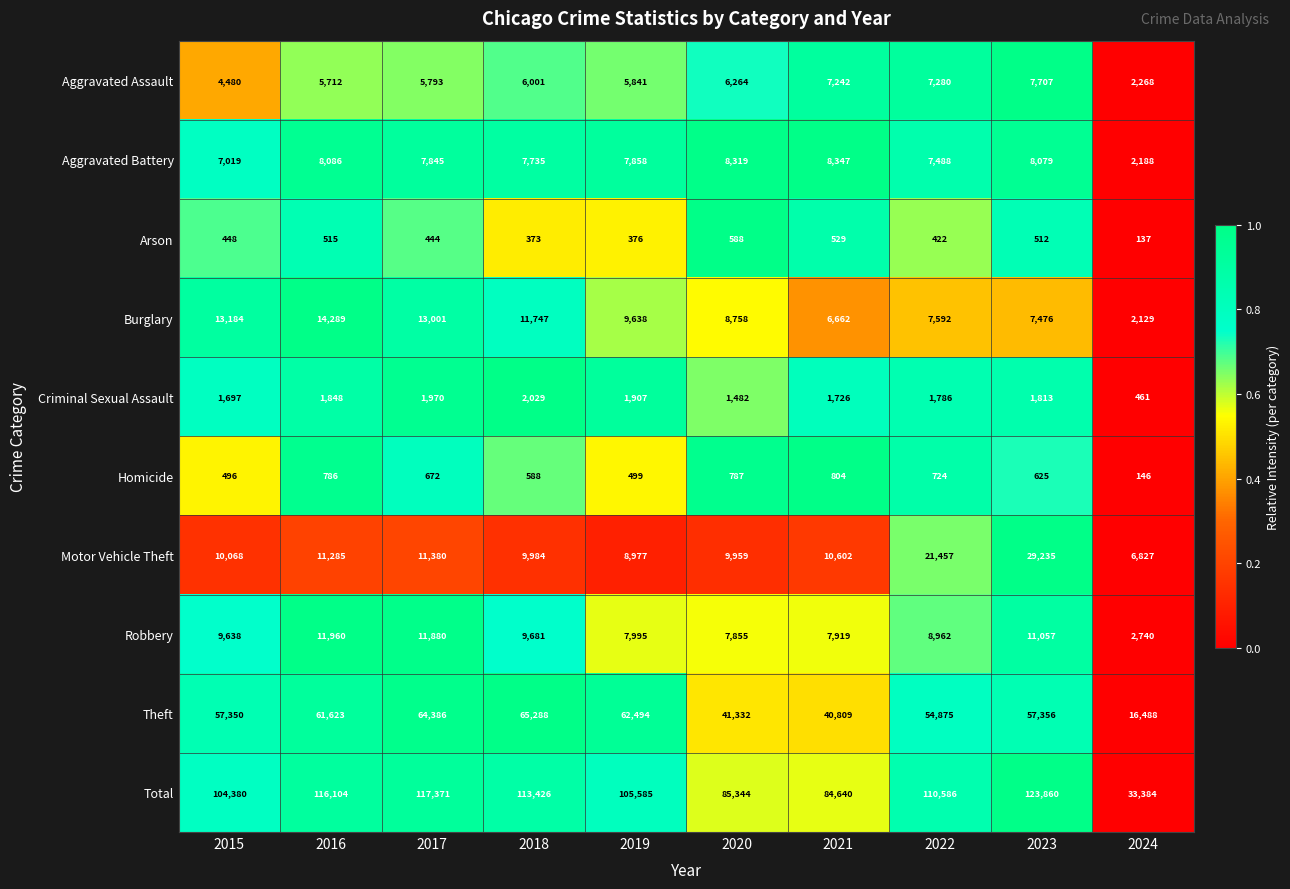

Which series has the largest total across all categories?

Total